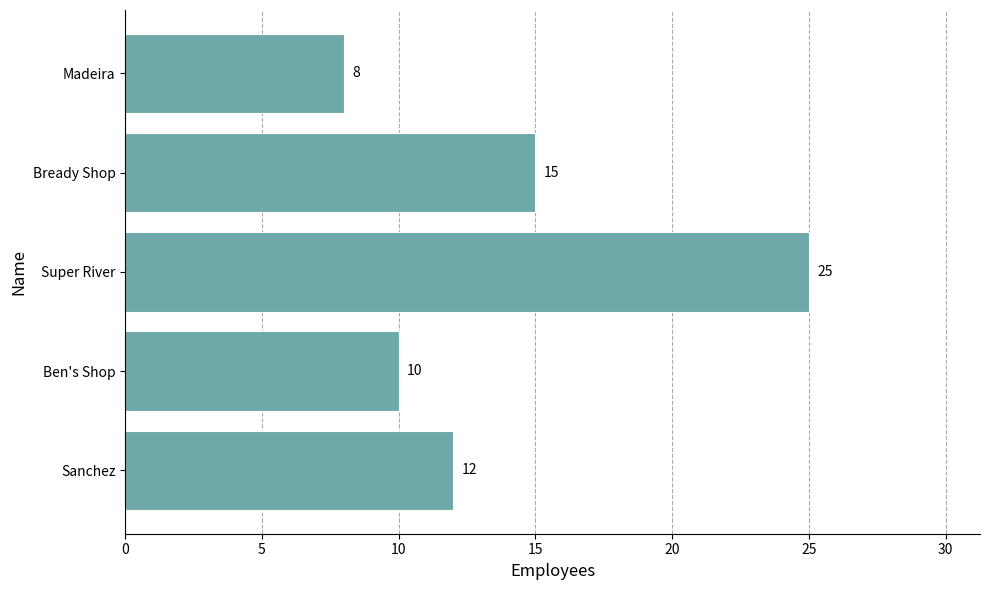

What is the change in value from Bready Shop to Super River?

+10